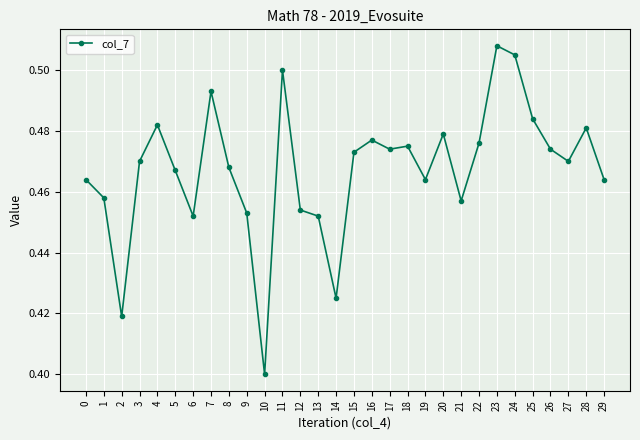

Which label corresponds to the smallest value in the chart?

10